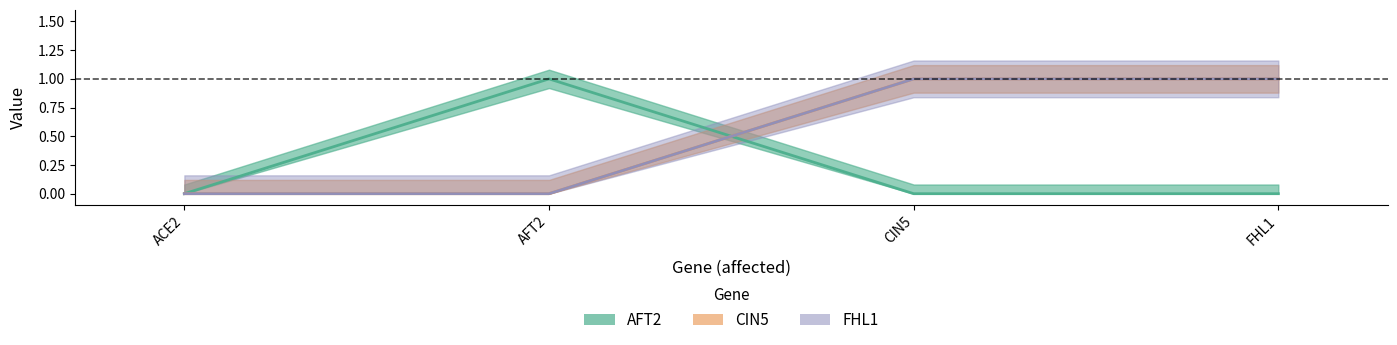

Which label corresponds to the largest value in the chart?

AFT2